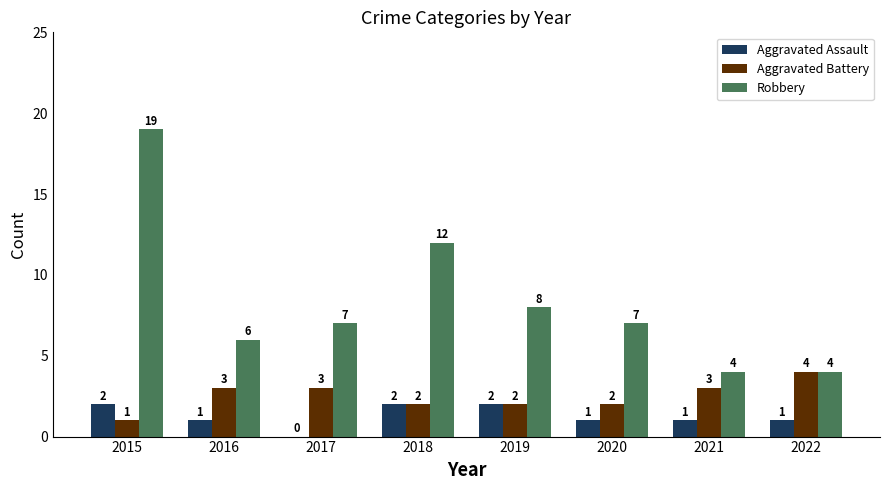

What is the total value across all series at 2021?

8